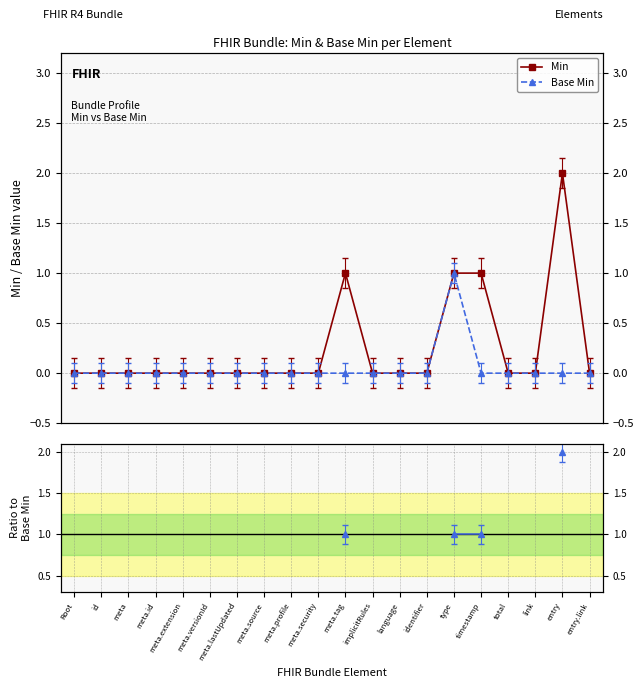

True or false: Min has more than 1 interior local peaks.

True